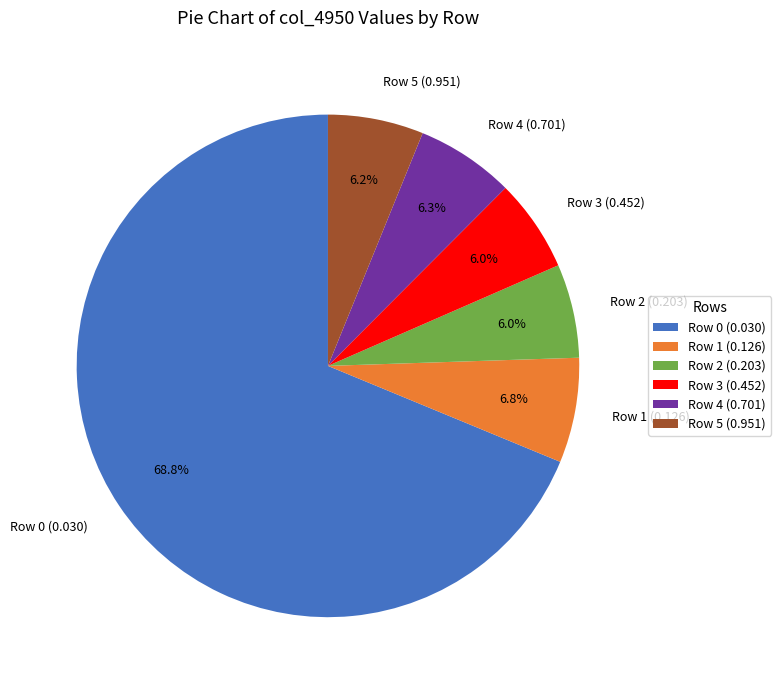

How many segments does this pie chart have?

6